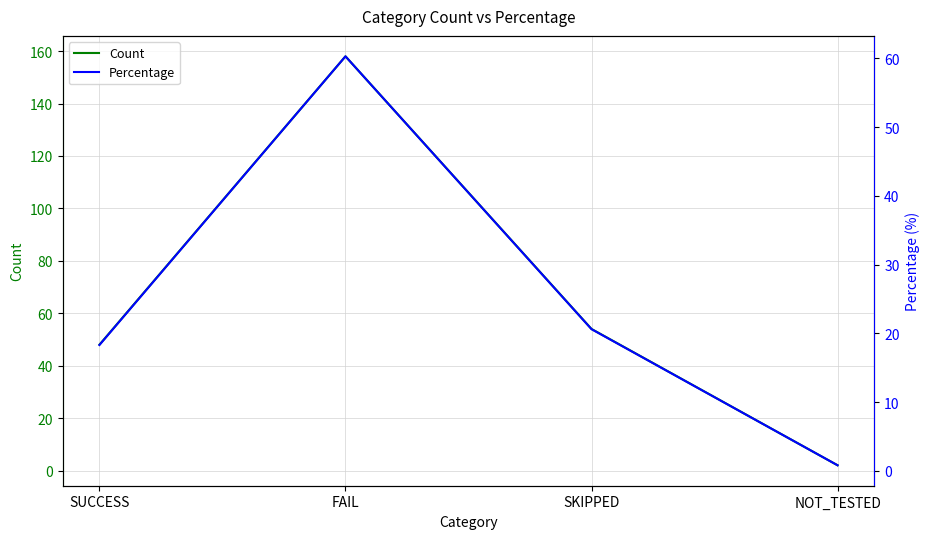

In Count, how many points are higher than both neighbors (excluding endpoints)?

1